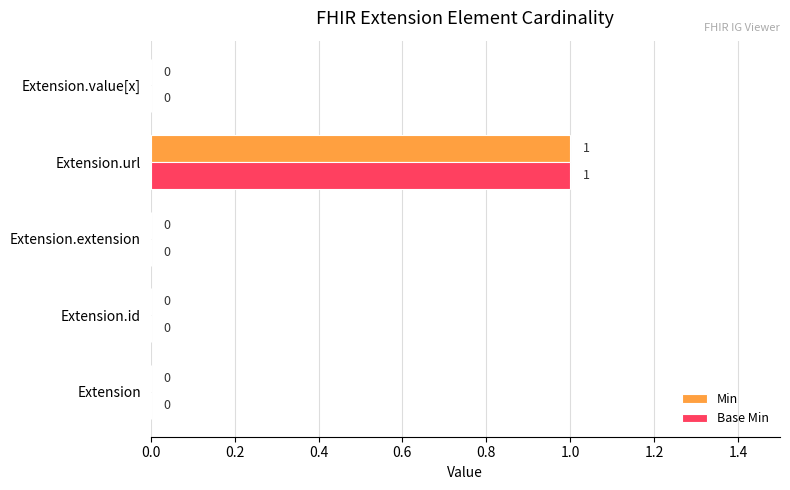

True or false: Min has a value of 0 at Extension.value[x].

True